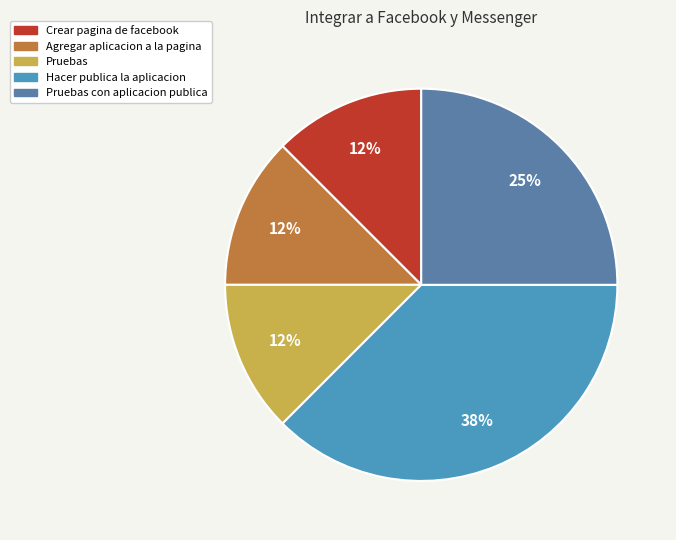

Is it true that Agregar aplicacion a la pagina is 1% of the pie?

False